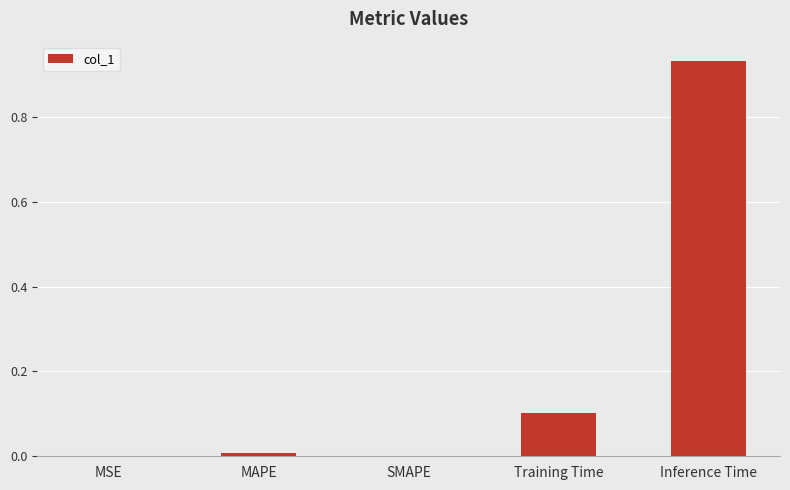

What is the change in value from Training Time to Inference Time?

+0.8